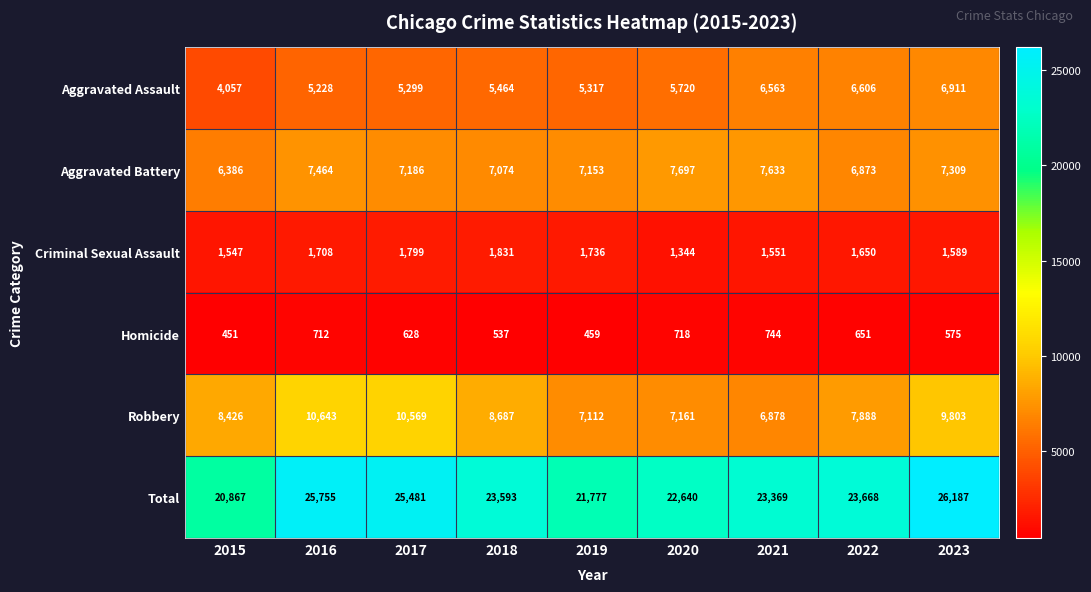

Read the Aggravated Battery value at 2023, to the nearest 10.

7310